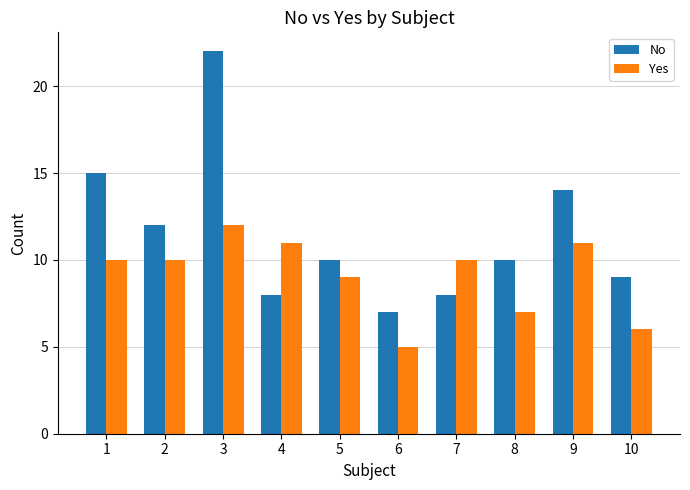

How many groups of bars are there?

10